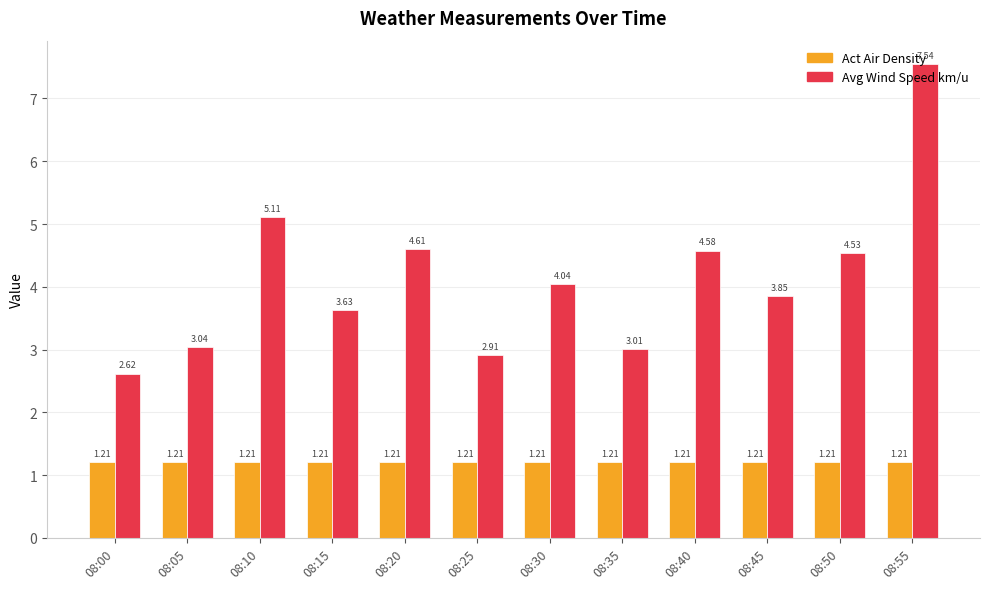

What is the sum of the Act Air Density values at 08:20 and 08:45?

2.4